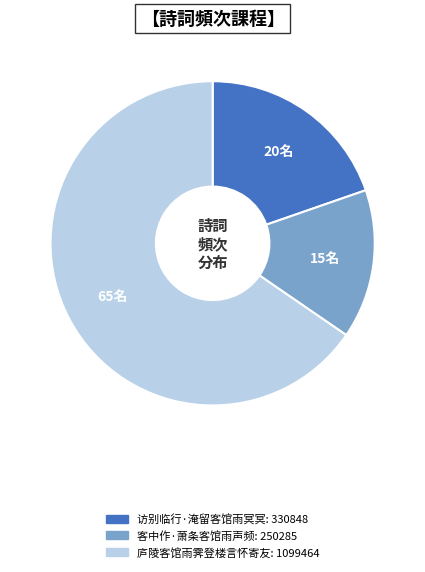

Do 庐陵客馆雨霁登楼言怀寄友 and 客中作·萧条客馆雨声频 together represent more than half of the pie?

Yes